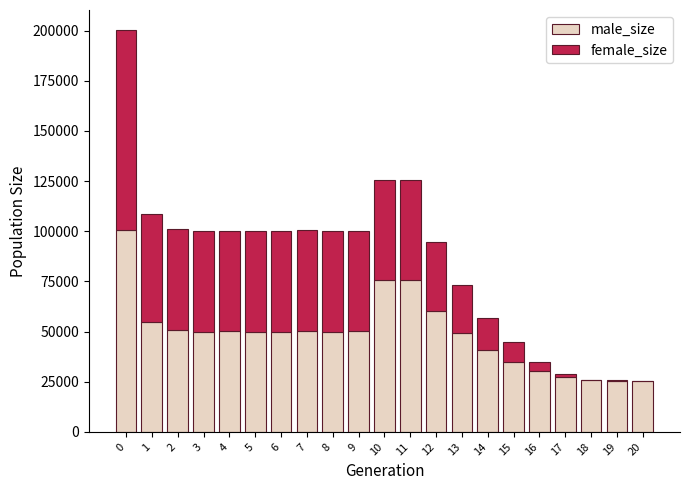

How many data points does each series have?

21